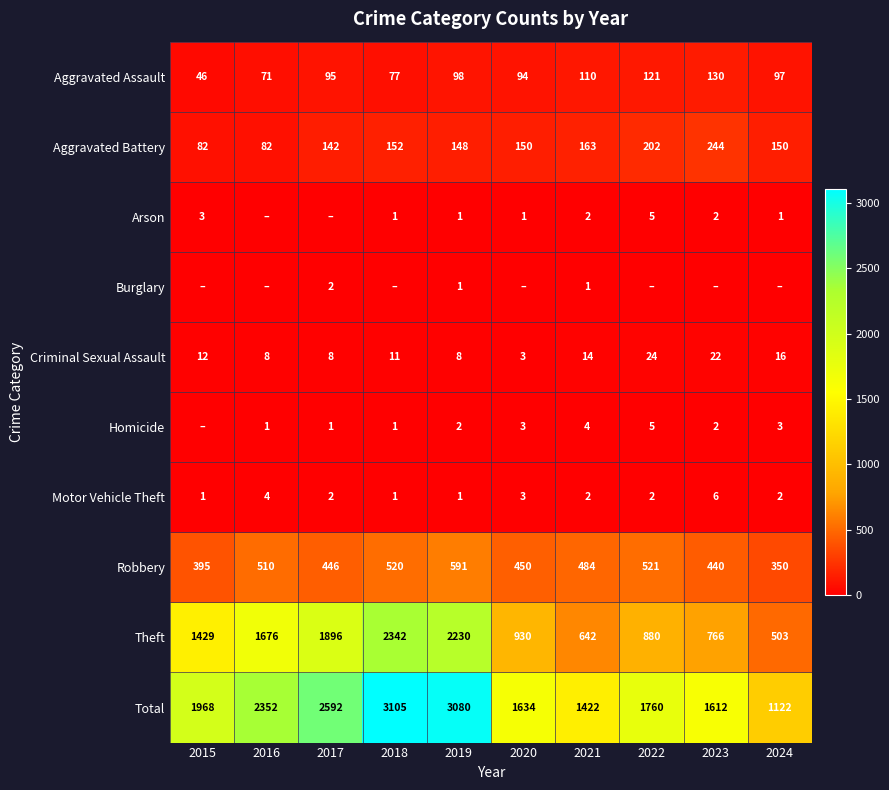

Which label corresponds to the largest value in the chart?

2018